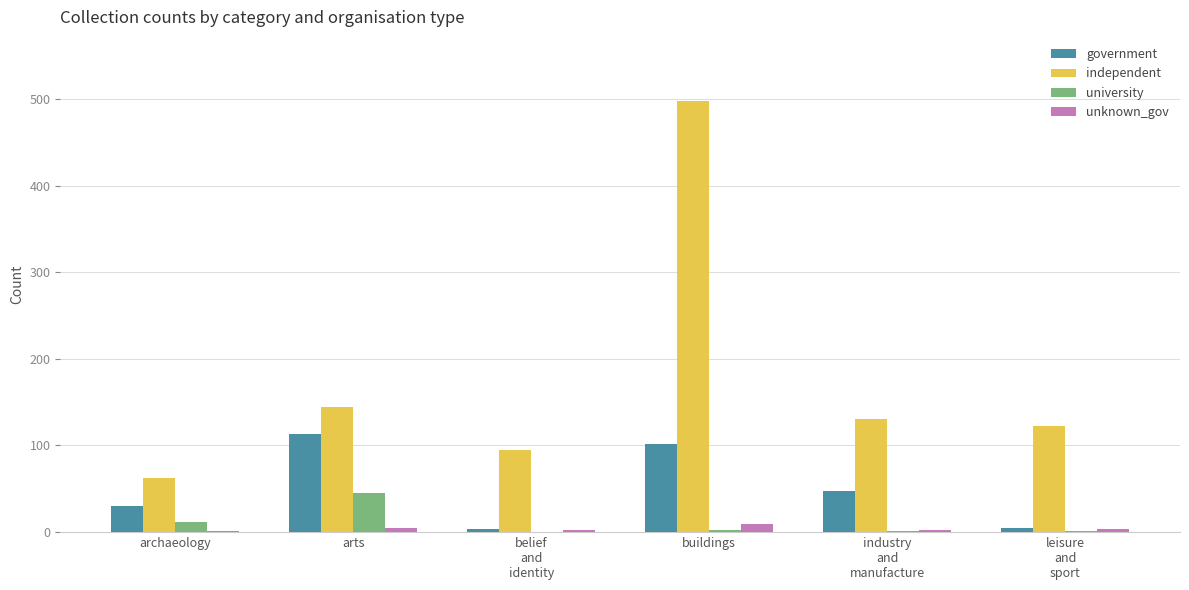

What is the highest value of the university series?

45